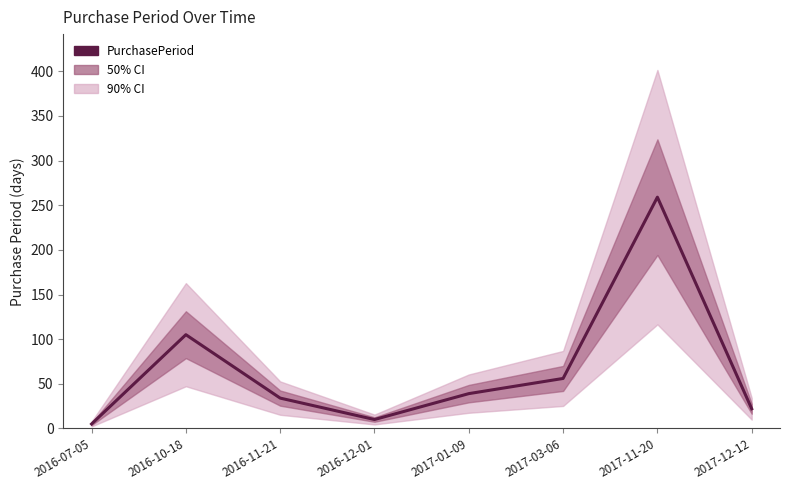

Rank the categories by value from lowest to highest.

2016-07-05, 2016-12-01, 2017-12-12, 2016-11-21, 2017-01-09, 2017-03-06, 2016-10-18, 2017-11-20